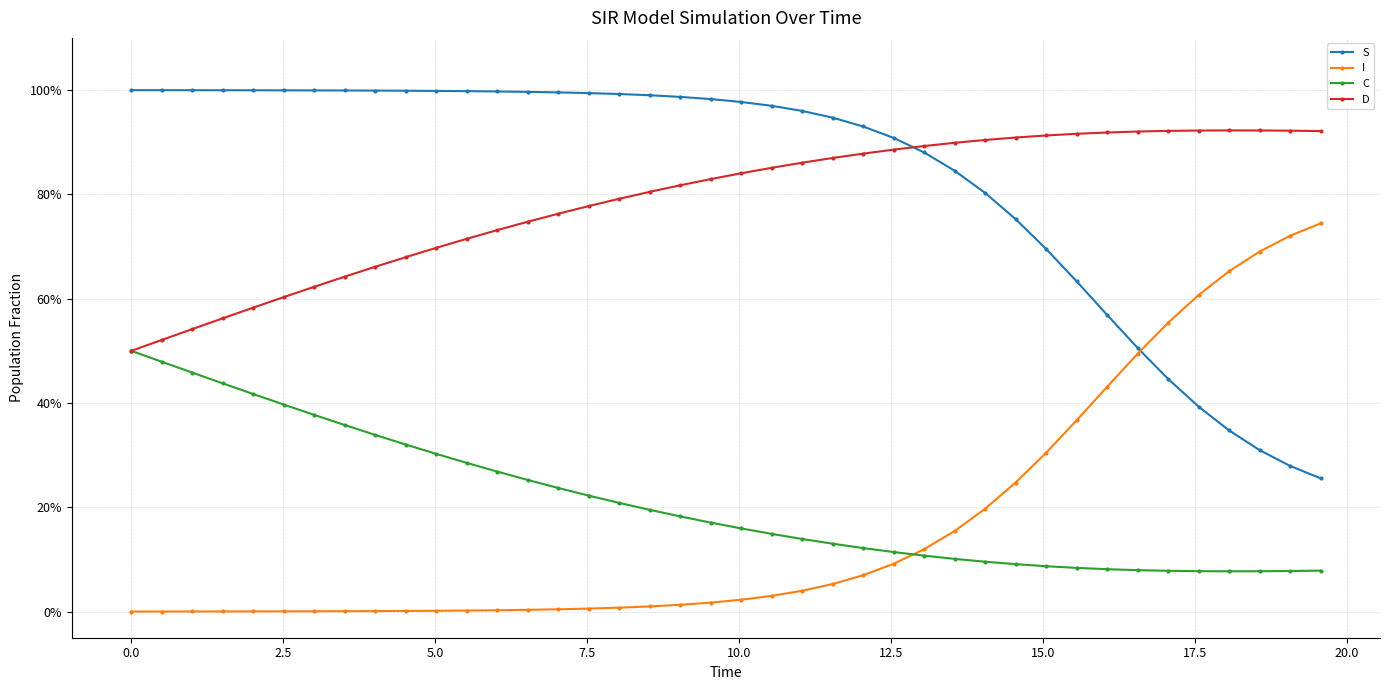

What are all the series names shown in the legend?

S, I, C, D